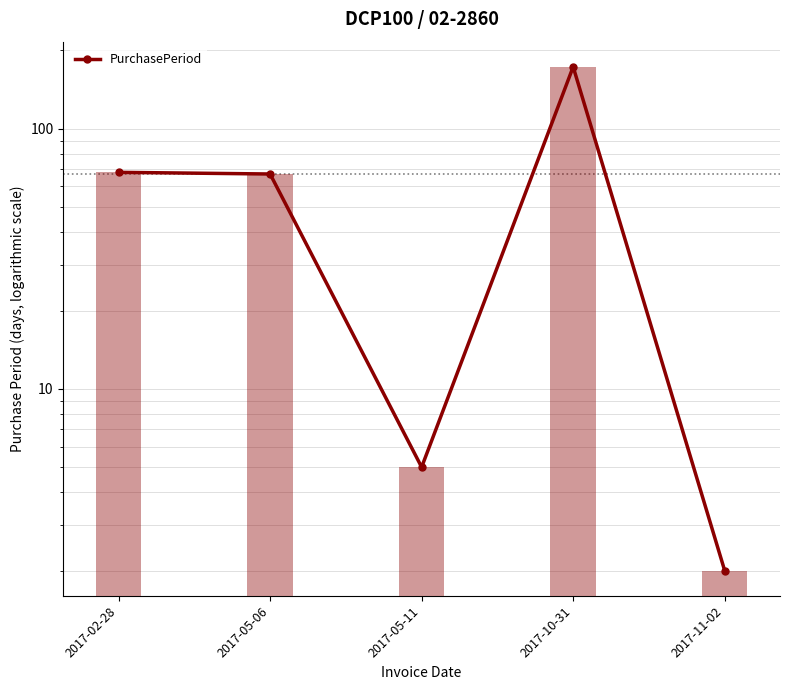

What is the label of the 2nd bar from the left?

2017-05-06